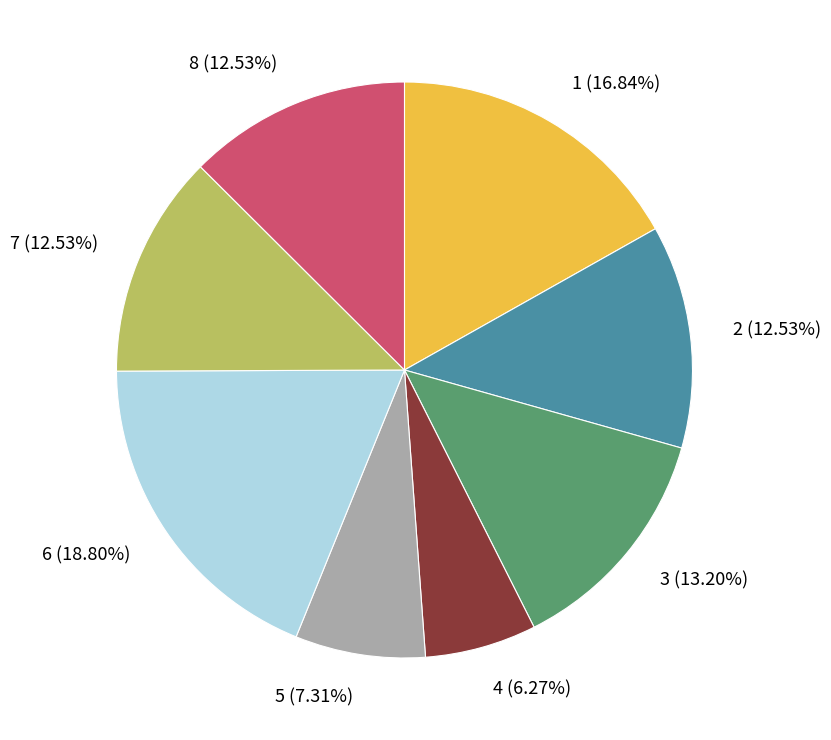

Does 2 represent more than half of the total?

No